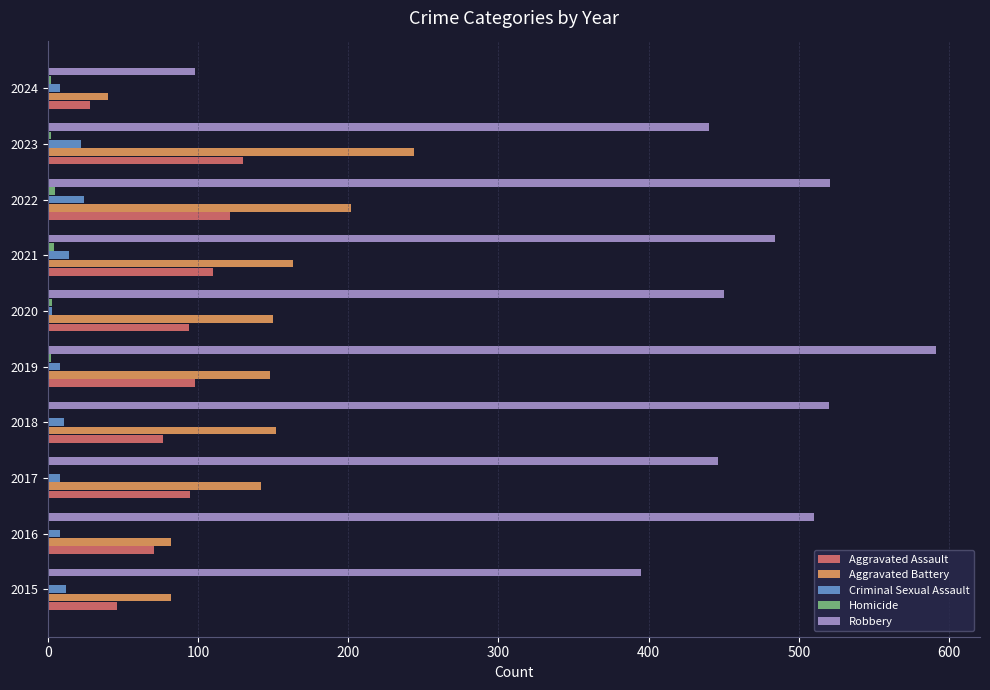

Between 2015 and 2017, which series saw the biggest shift?

Aggravated Battery